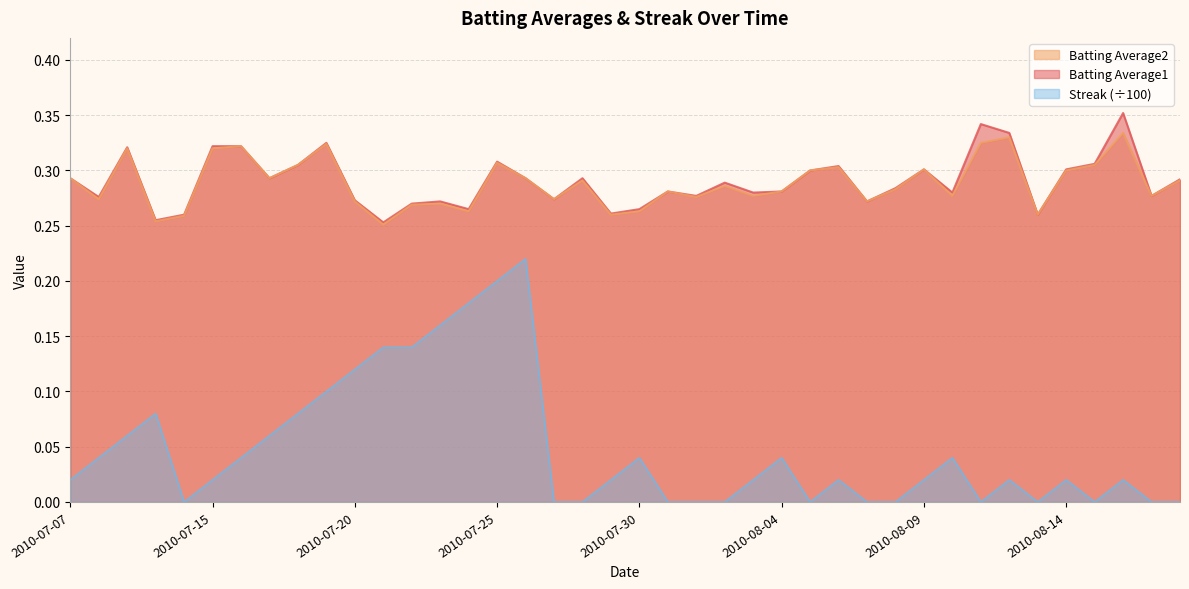

Which category has the highest value in the Batting Average2 series?

2010-08-16